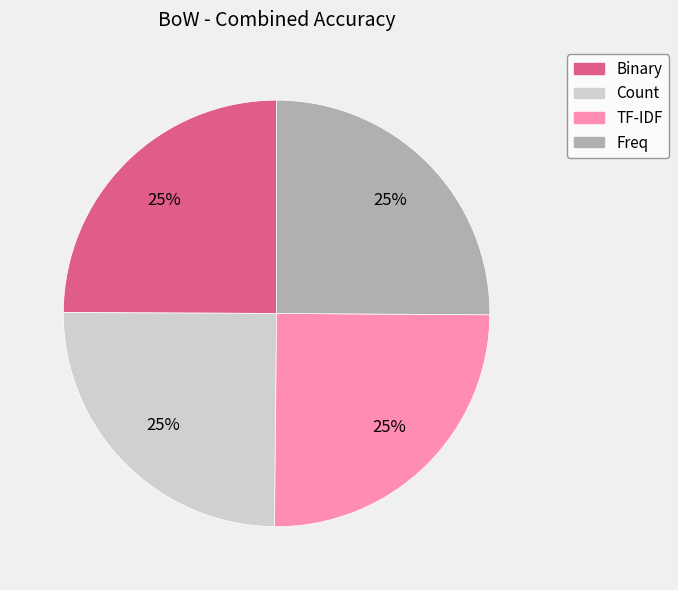

What is the ratio of the value at Count to the value at TF-IDF?

1.0